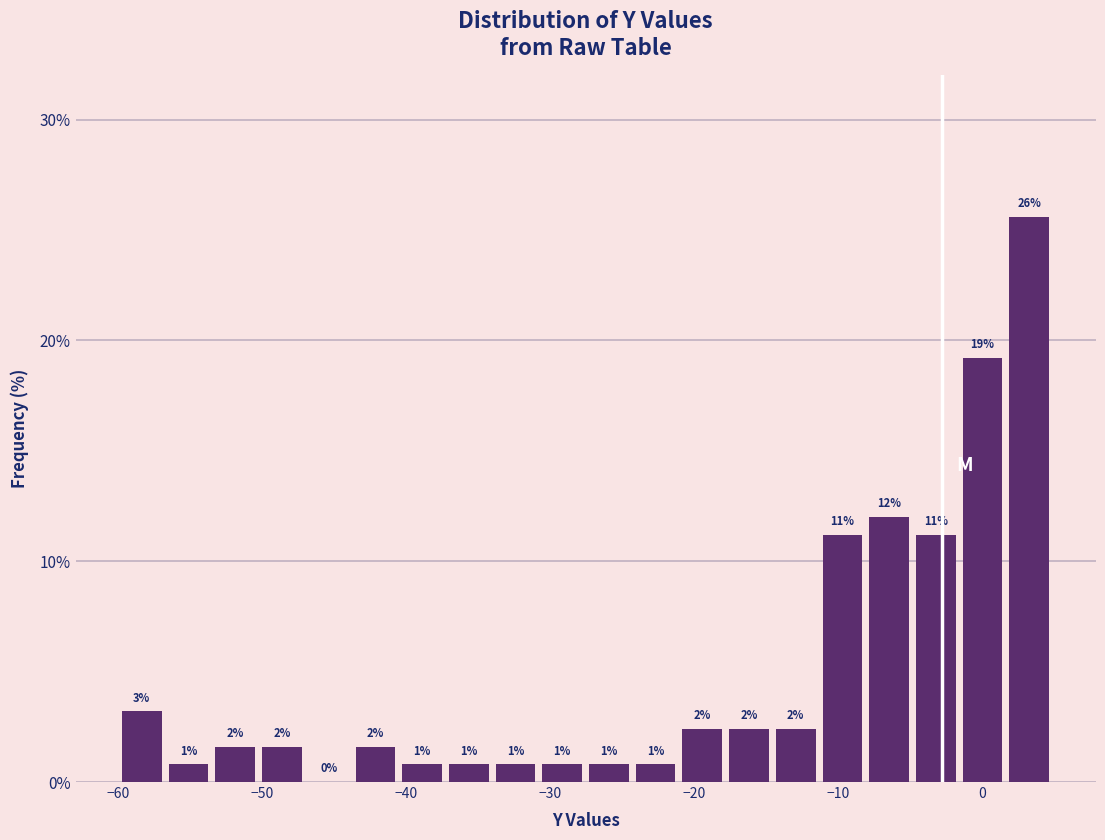

Read against the x-axis, roughly where is the centre of the tallest bar?

3